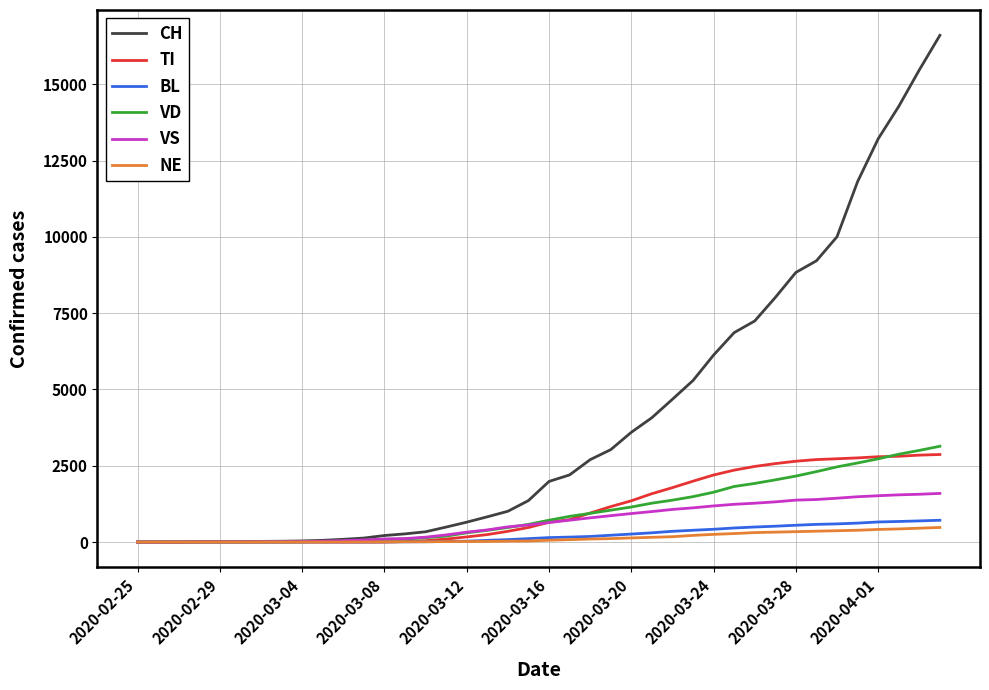

Does the chart have visible grid lines?

Yes